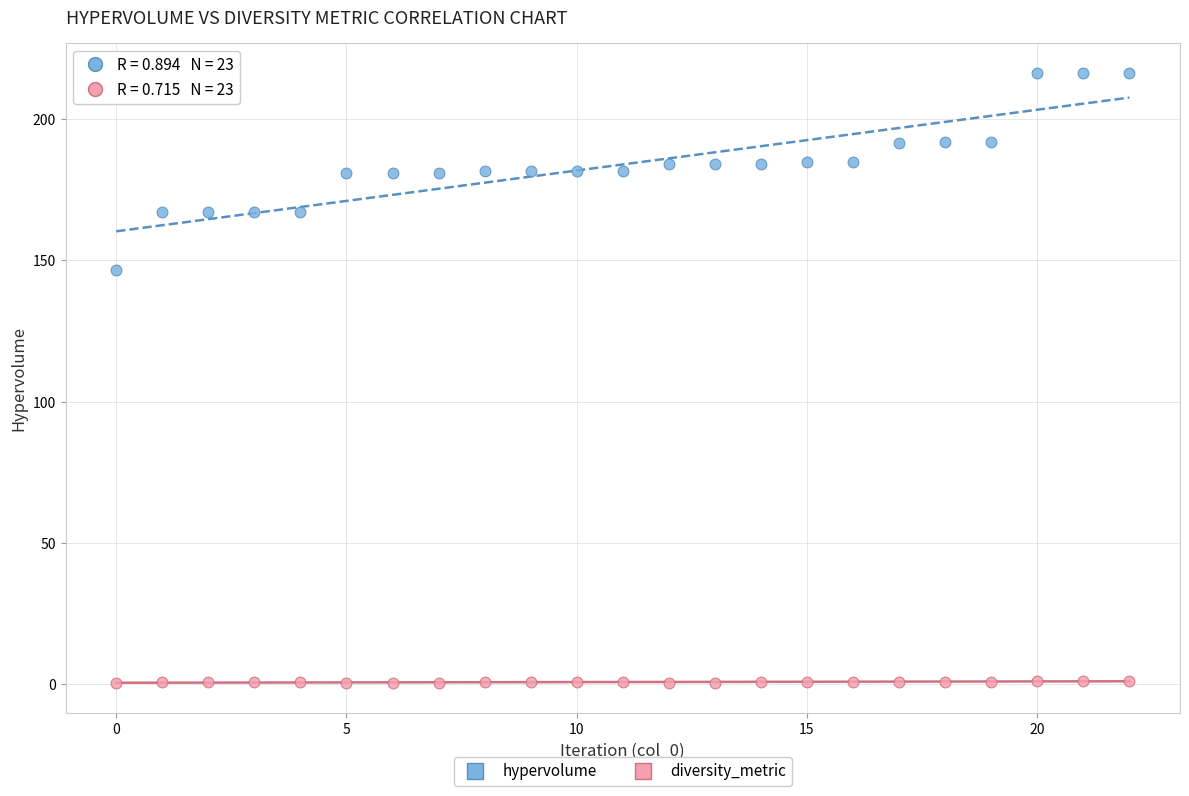

Across all data points, what is the range of Y values (max minus min)?

215.5